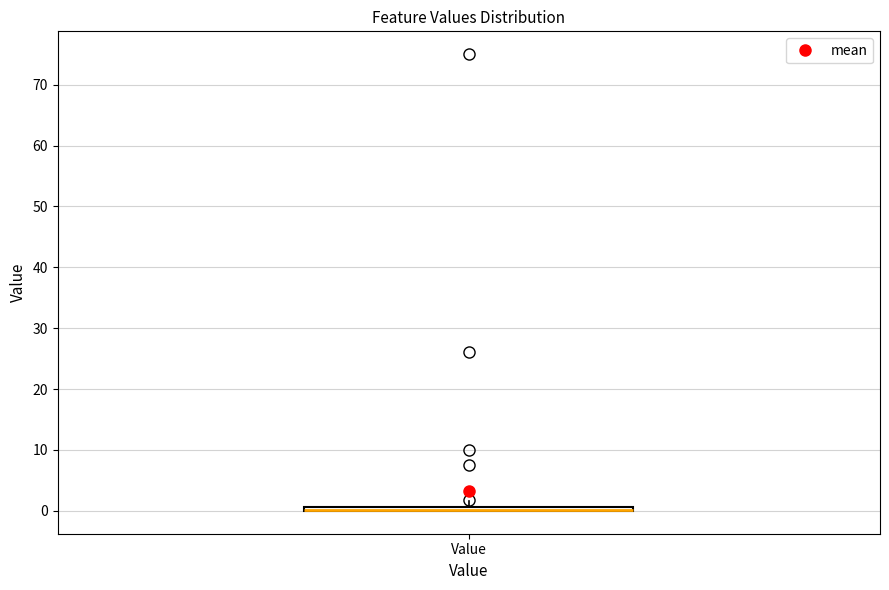

Where is the upper edge of the box for Value on the y-axis? The values are not printed on the chart, so give them approximately, as read against the axis.

1